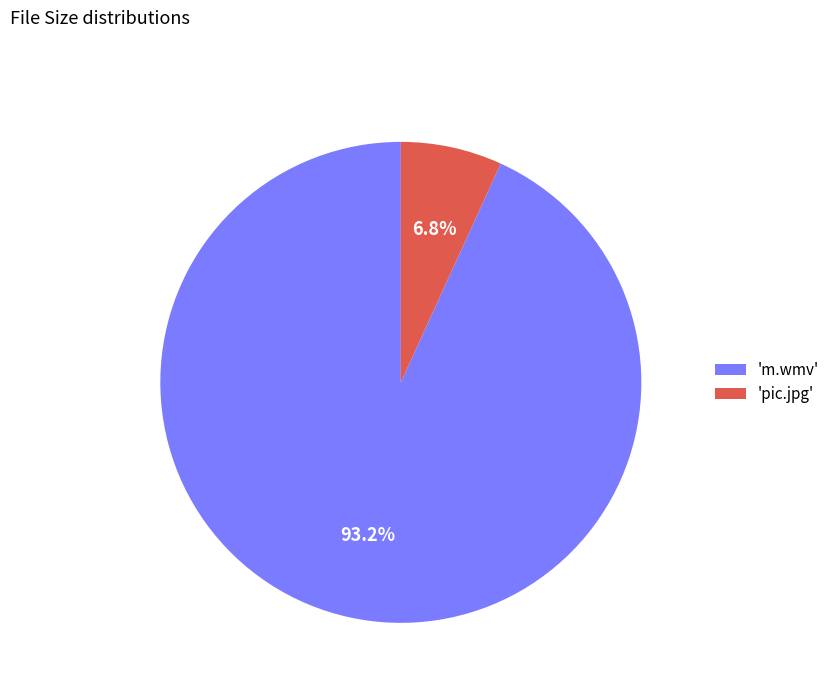

To the nearest percent, what is the difference between the largest and smallest slice percentages?

86%